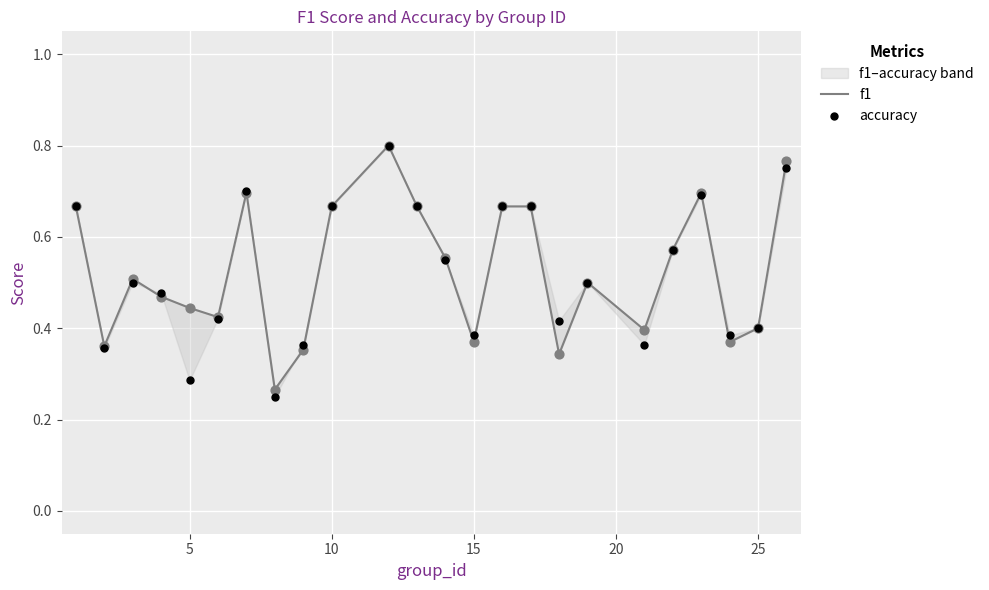

Which series has the largest total across all categories?

f1